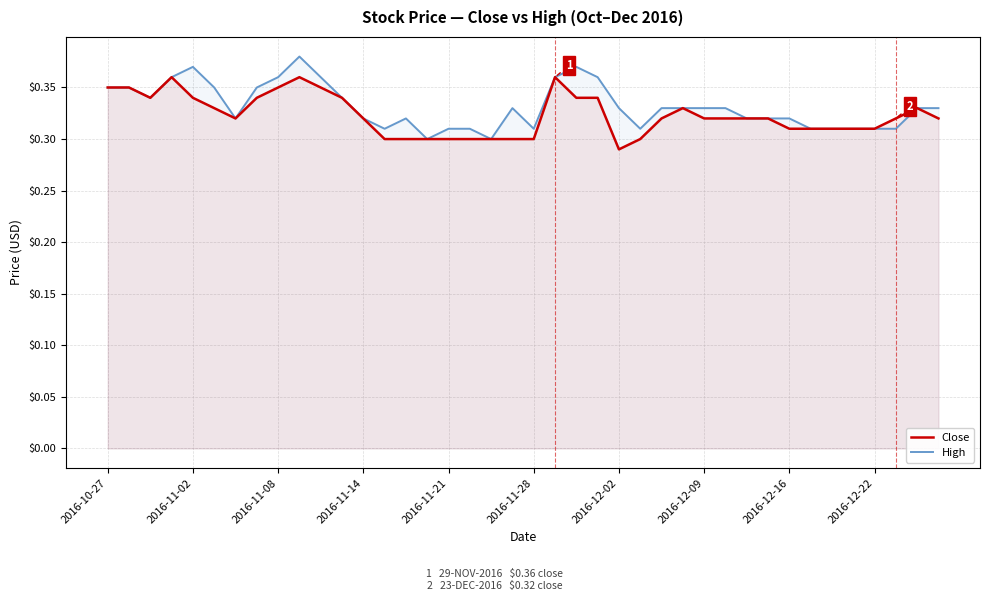

Rank the series by their maximum value, from lowest to highest.

Close, High